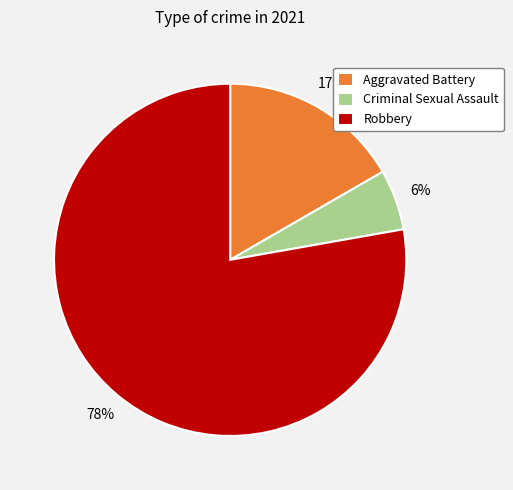

Which category has the biggest portion of the pie?

Robbery